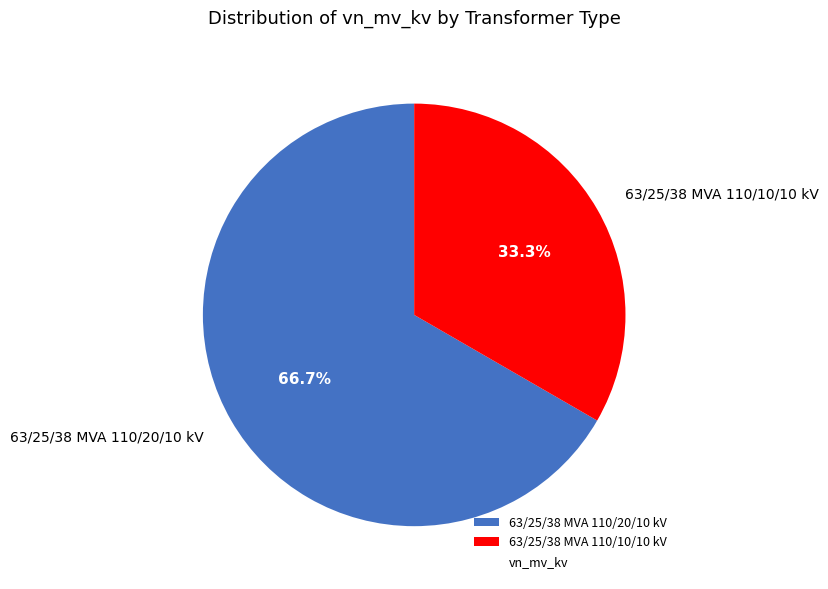

How many segments does this pie chart have?

2